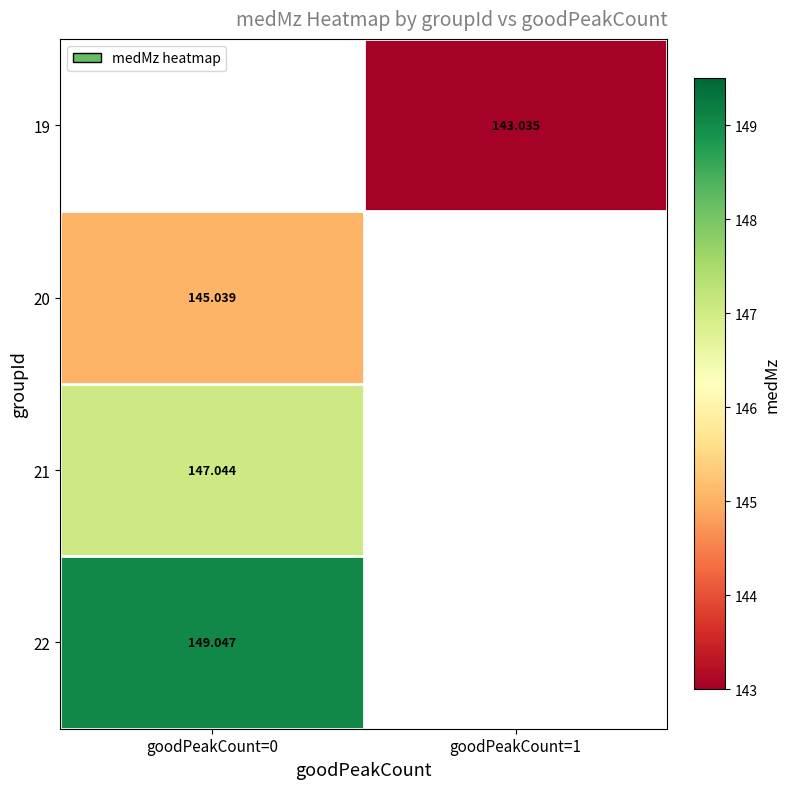

Rank the categories by 21 value from lowest to highest.

goodPeakCount=0, goodPeakCount=1